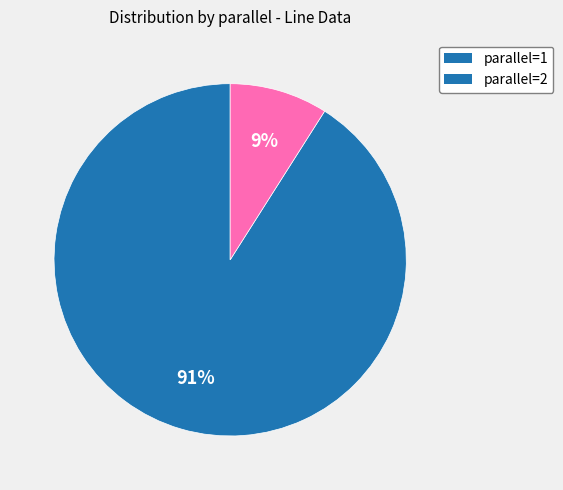

Which category has the smallest portion of the pie?

parallel=2